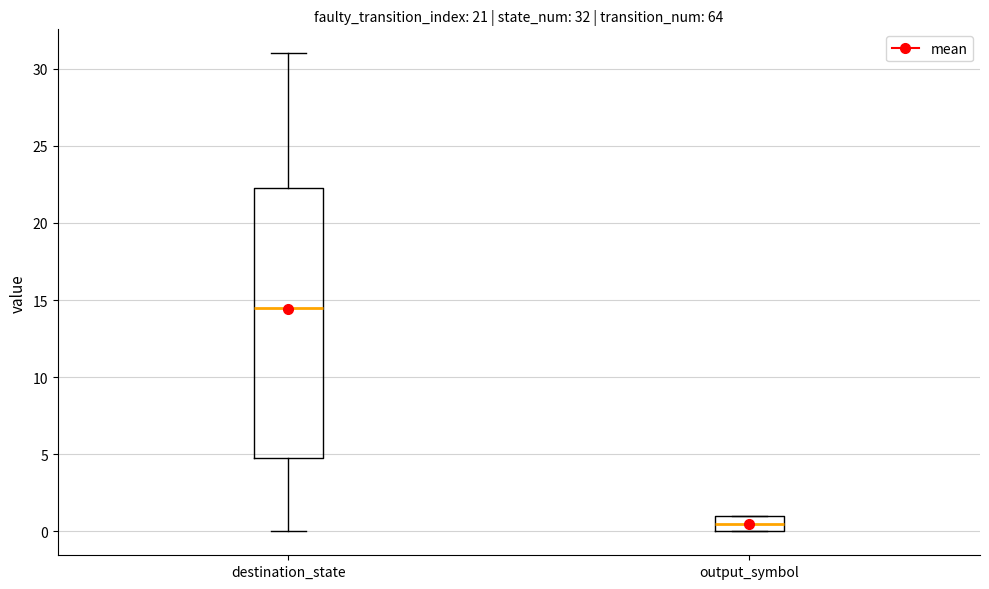

Which box is the tallest, from its lower edge to its upper edge?

destination_state